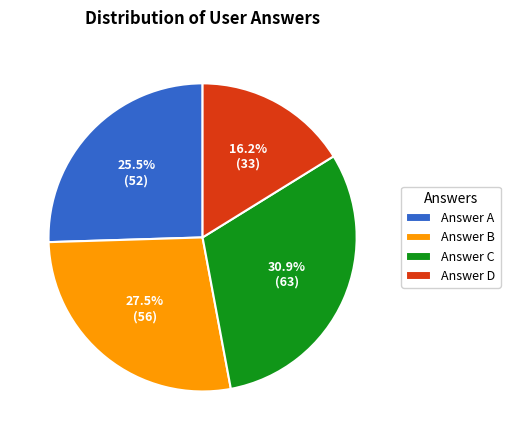

Which slice is the largest?

Answer C